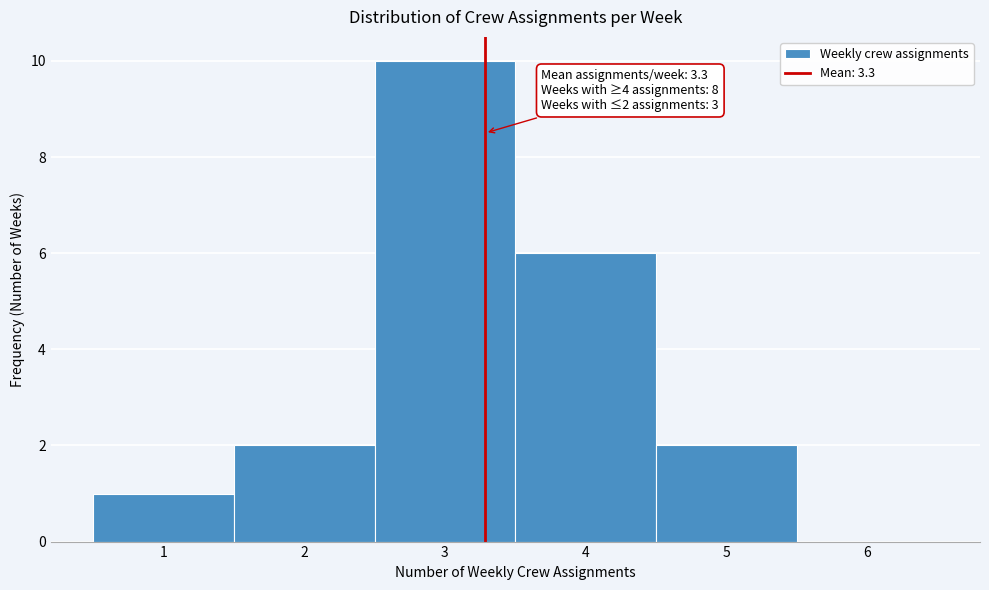

Which range on the x-axis has the tallest bar?

2.5 to 3.5